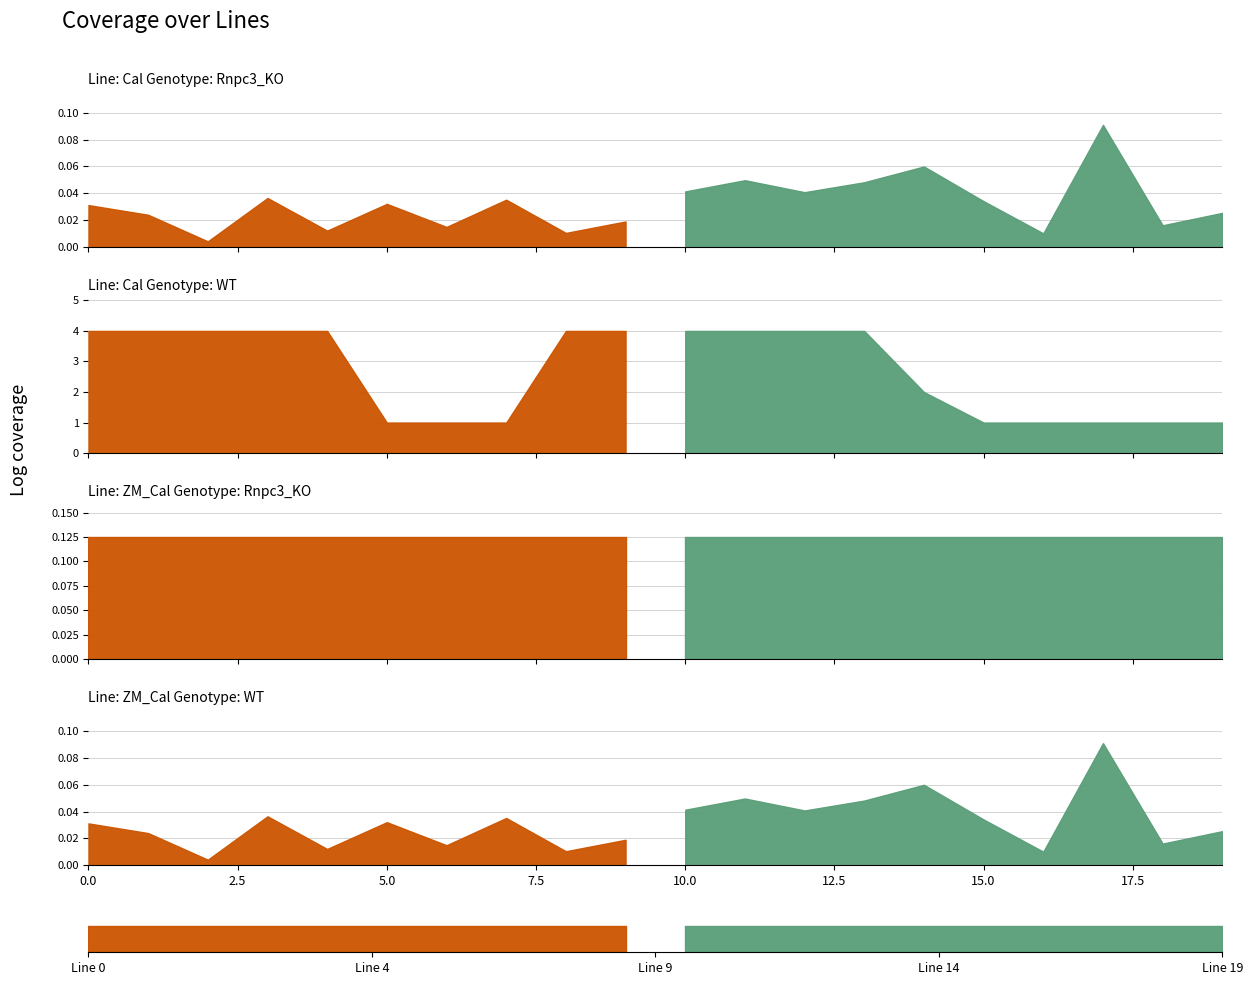

Reading left to right, list all the values displayed in this chart.

length_km: 0=0.0	1=0.0	2=0.0	3=0.0	4=0.0	5=0.0	6=0.0	7=0.0	8=0.0	9=0.0	10=0.0	11=0.0	12=0.0	13=0.0	14=0.1	15=0.0	16=0.0	17=0.1	18=0.0	19=0.0
parallel: 0=4.0	1=4.0	2=4.0	3=4.0	4=4.0	5=1.0	6=1.0	7=1.0	8=4.0	9=4.0	10=4.0	11=4.0	12=4.0	13=4.0	14=2.0	15=1.0	16=1.0	17=1.0	18=1.0	19=1.0
r_ohm_per_km: 0=0.1	1=0.1	2=0.1	3=0.1	4=0.1	5=0.1	6=0.1	7=0.1	8=0.1	9=0.1	10=0.1	11=0.1	12=0.1	13=0.1	14=0.1	15=0.1	16=0.1	17=0.1	18=0.1	19=0.1